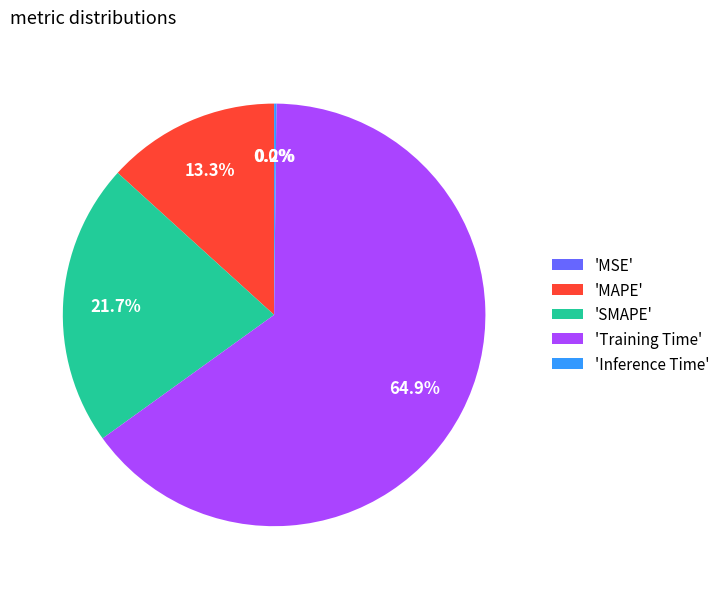

Which slice is the largest?

'Training Time'